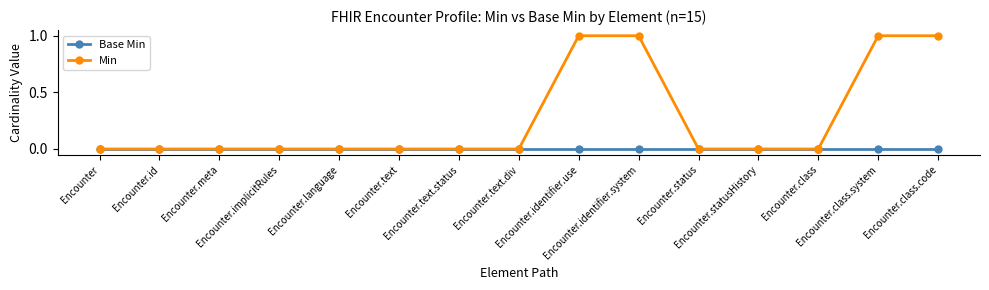

Which series has the largest total across all categories?

Min